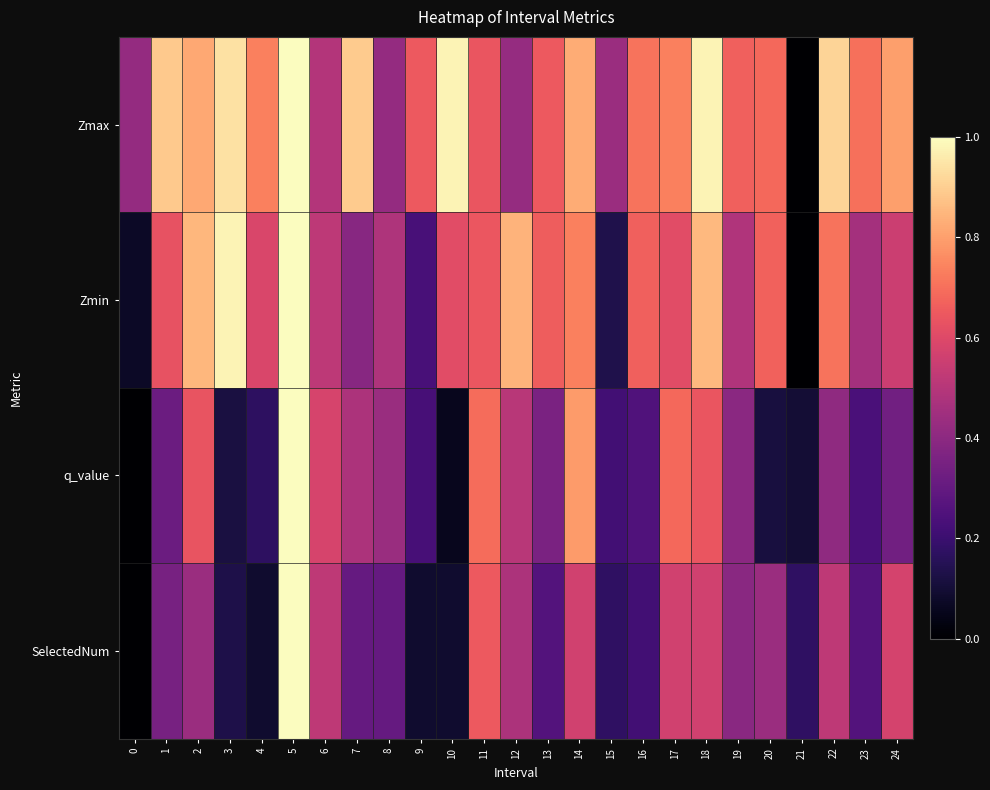

Reading left to right, transcribe all the data shown in this chart.

Zmax: 0=0.4	1=0.9	2=0.8	3=0.9	4=0.7	5=1.0	6=0.5	7=0.9	8=0.4	9=0.7	10=1.0	11=0.6	12=0.4	13=0.6	14=0.8	15=0.4	16=0.7	17=0.7	18=1.0	19=0.7	20=0.7	21=0.0	22=0.9	23=0.7	24=0.8
Zmin: 0=0.1	1=0.6	2=0.8	3=1.0	4=0.6	5=1.0	6=0.5	7=0.4	8=0.5	9=0.2	10=0.6	11=0.6	12=0.8	13=0.7	14=0.7	15=0.1	16=0.7	17=0.6	18=0.9	19=0.5	20=0.7	21=0.0	22=0.7	23=0.5	24=0.6
q_value: 0=0.0	1=0.3	2=0.6	3=0.1	4=0.2	5=1.0	6=0.6	7=0.5	8=0.4	9=0.2	10=0.1	11=0.7	12=0.5	13=0.4	14=0.8	15=0.2	16=0.3	17=0.7	18=0.6	19=0.4	20=0.1	21=0.1	22=0.4	23=0.2	24=0.3
SelectedNum: 0=0.0	1=0.3	2=0.4	3=0.1	4=0.1	5=1.0	6=0.5	7=0.3	8=0.3	9=0.1	10=0.1	11=0.7	12=0.5	13=0.3	14=0.6	15=0.2	16=0.2	17=0.6	18=0.6	19=0.4	20=0.4	21=0.2	22=0.5	23=0.3	24=0.6